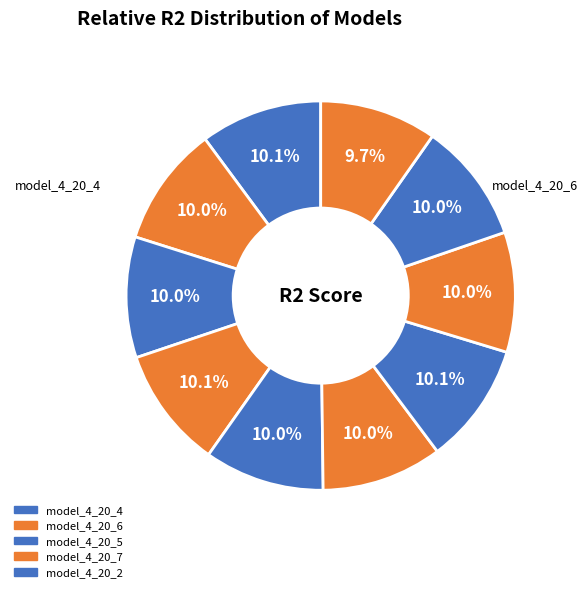

How many segments does this pie chart have?

10